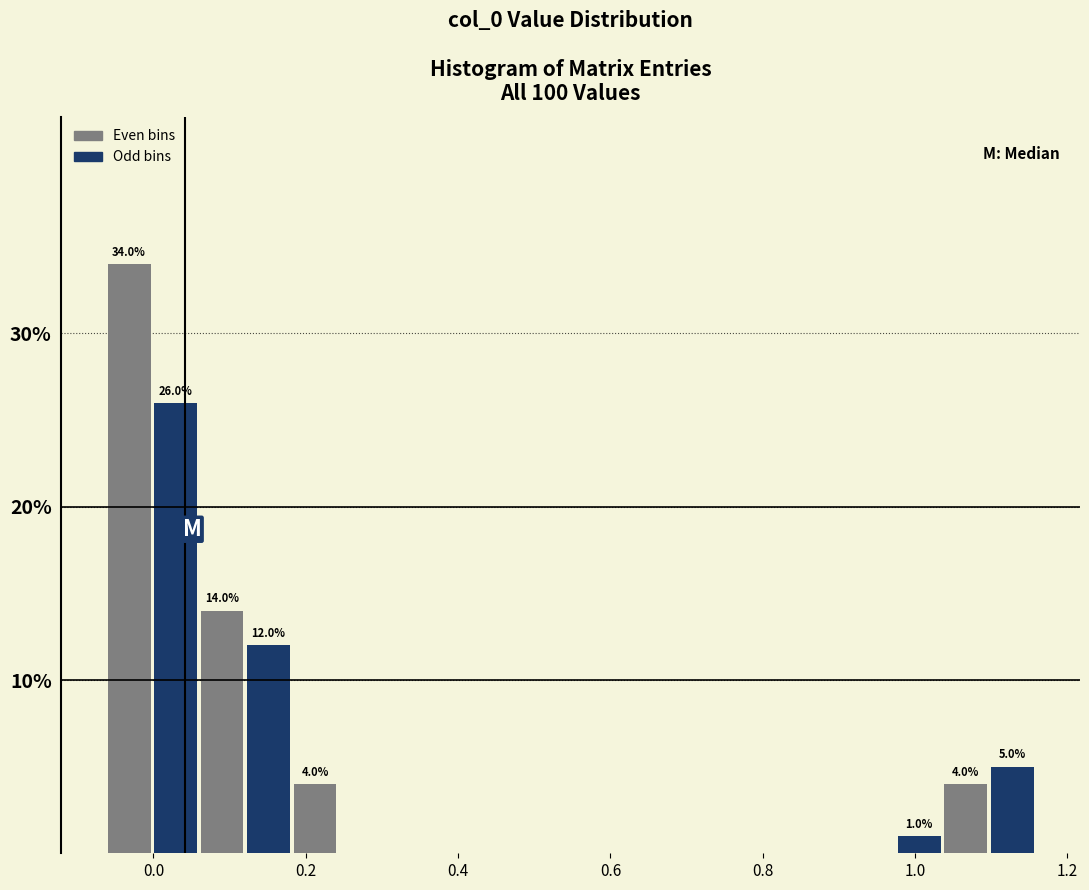

Around what value on the x-axis is the tallest bar? Give the approximate position of its centre, as read against the axis.

-0.04